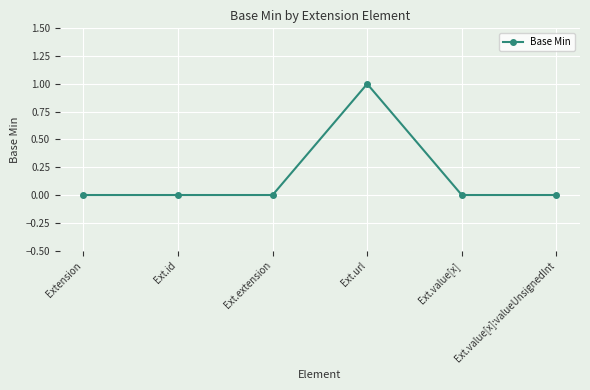

What is the value of the 4th point from the left?

1